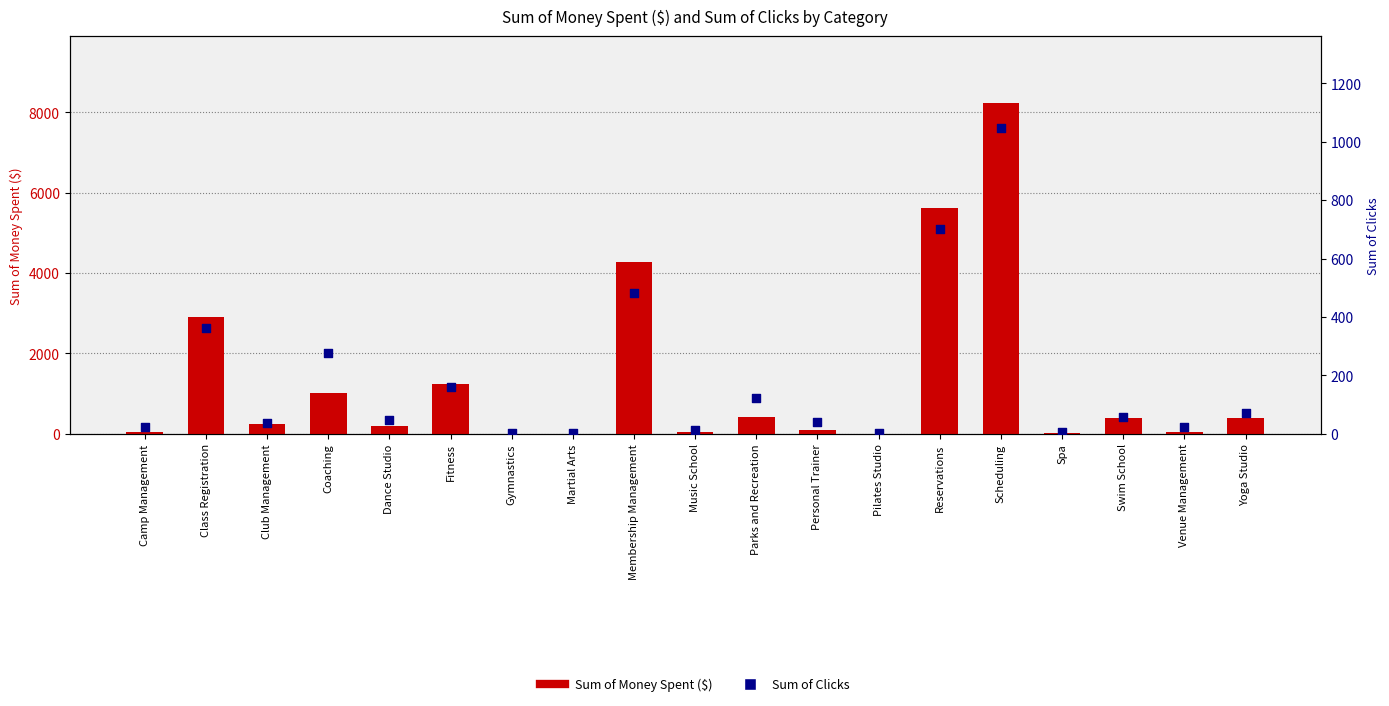

At how many categories does at least one series exceed 4806?

2